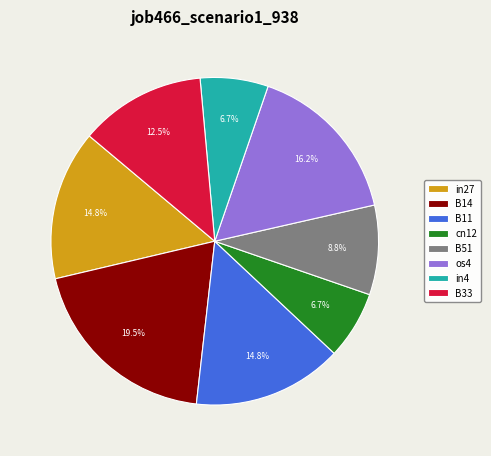

How many slices are in this pie chart?

8